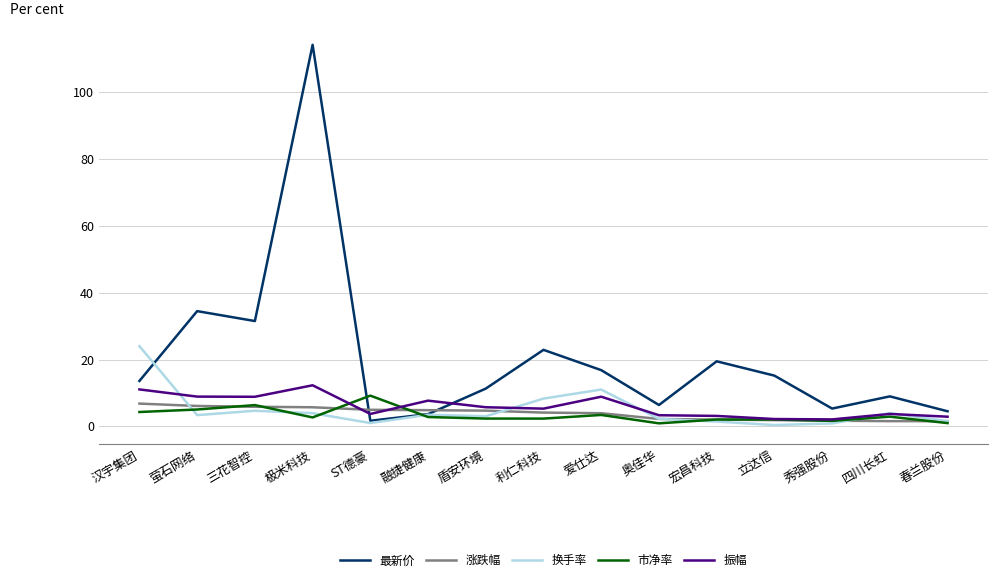

What position from the left is 宏昌科技?

11